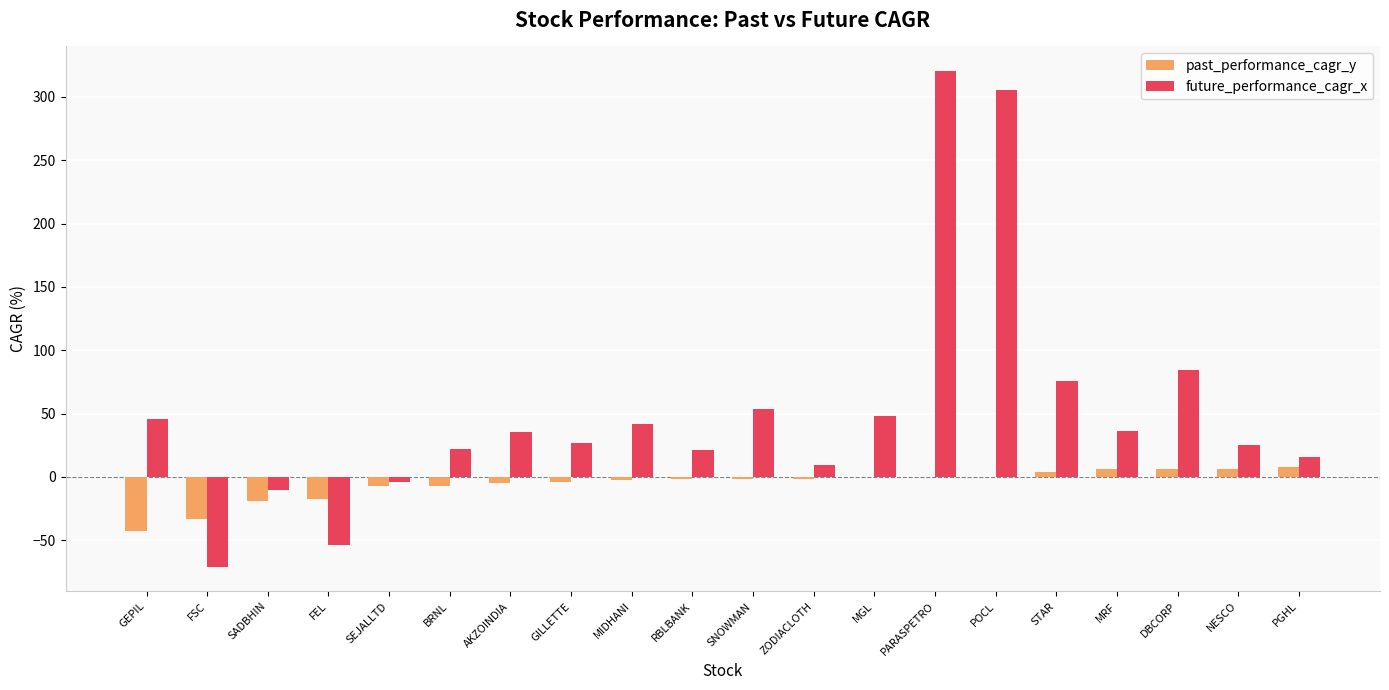

At which label is future_performance_cagr_x closest to 124?

DBCORP